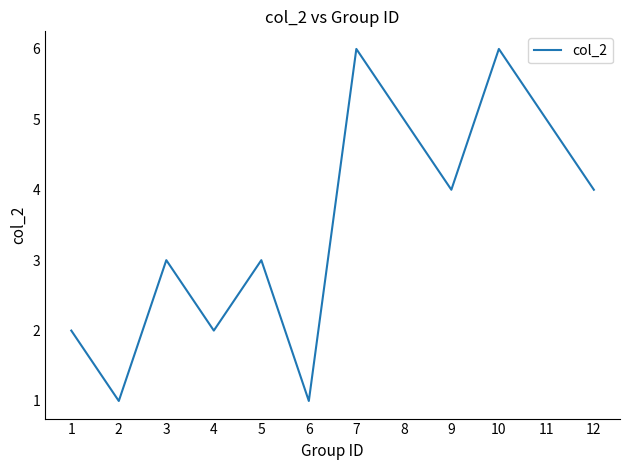

The value at 8 is 9. True or false?

False